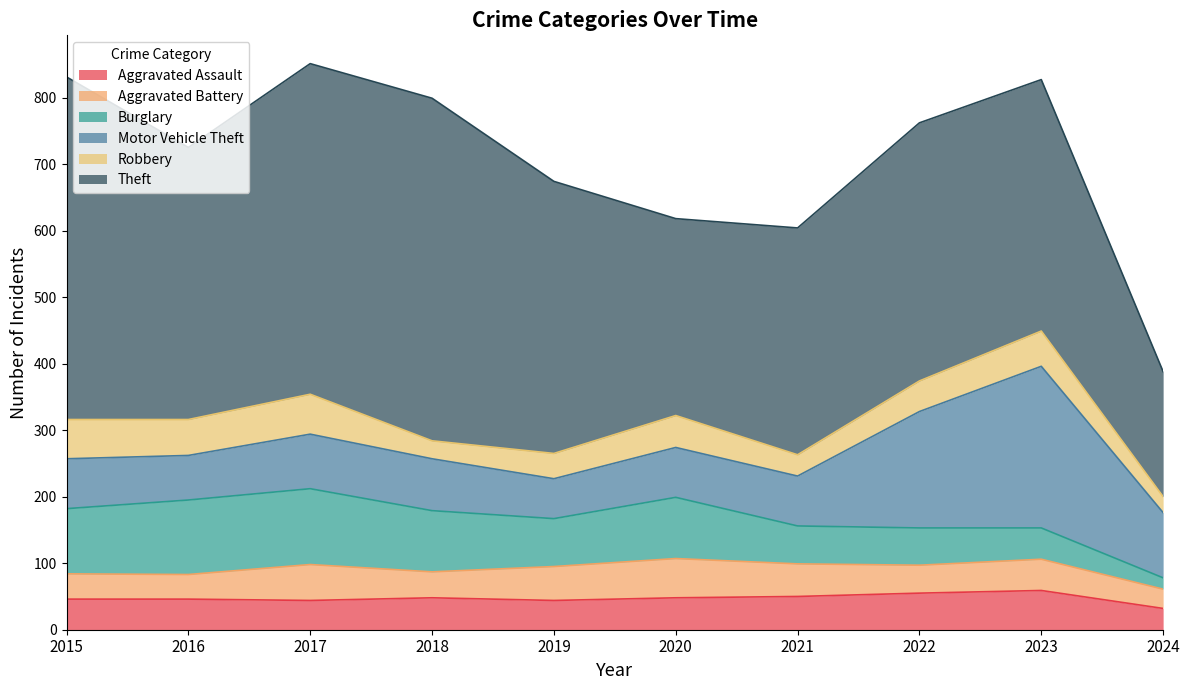

Which series has the largest total across all categories?

Theft